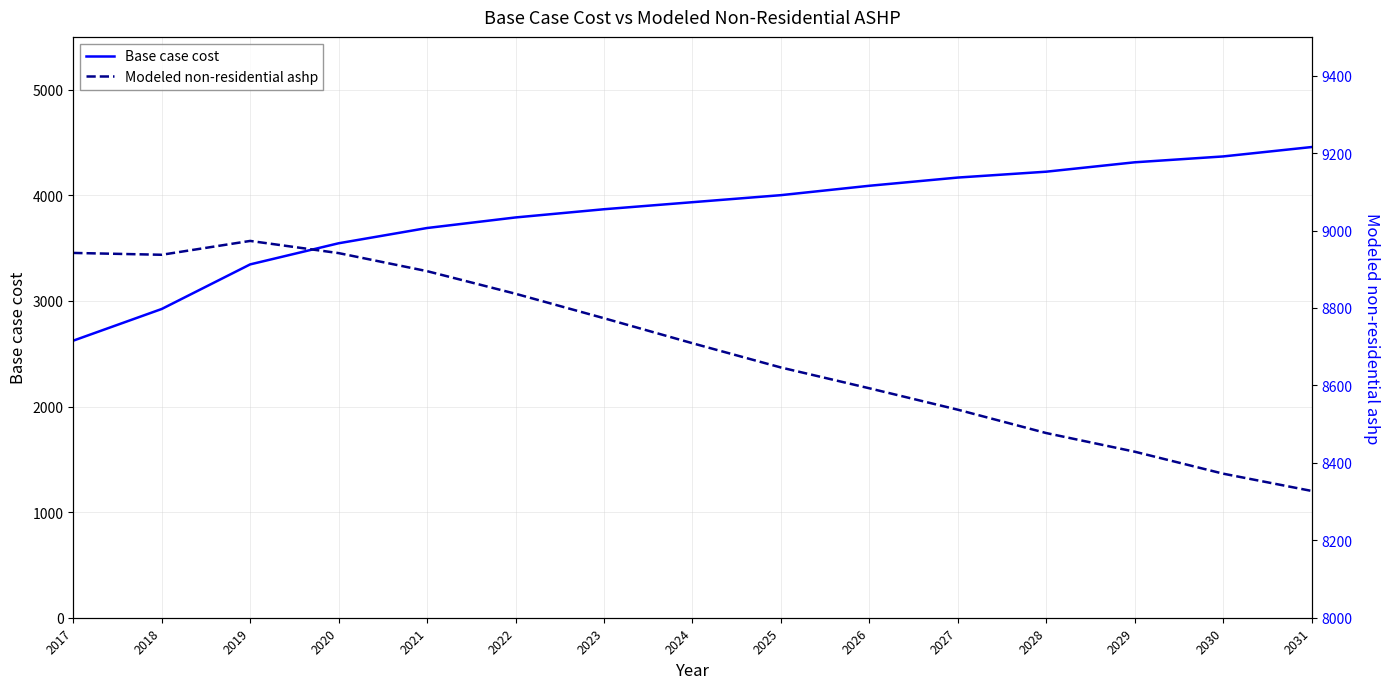

The value of Base case cost at 2023 is 5580.1. True or false?

False